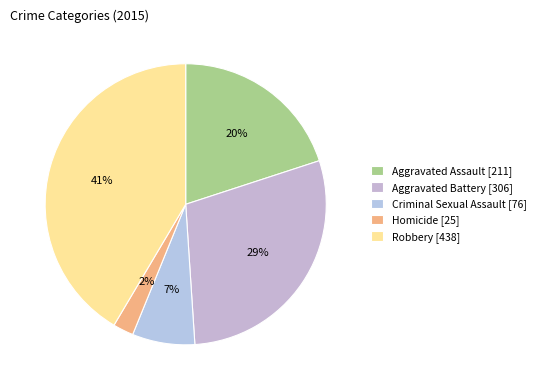

Which slice is the smallest?

Homicide